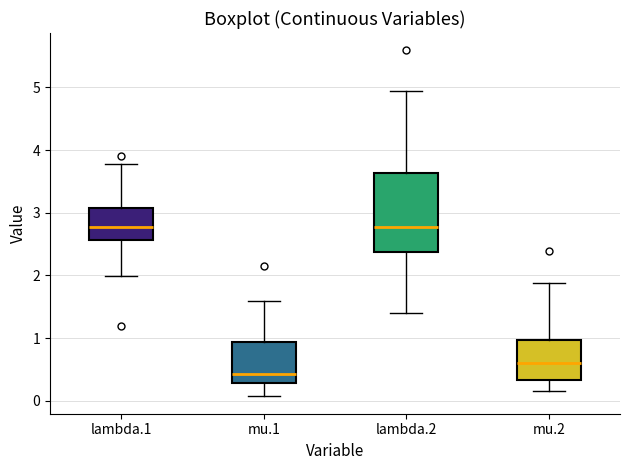

Reading left to right, read every box against the y-axis: the position of its median line, the range the box covers, and the ends of its whiskers. The values are not printed on the chart, so give them approximately, as read against the axis.

lambda.1: median 2.8, box 2.6 to 3.1, whiskers 2.0 to 3.8
mu.1: median 0.4, box 0.3 to 0.9, whiskers 0.1 to 1.6
lambda.2: median 2.8, box 2.4 to 3.6, whiskers 1.4 to 4.9
mu.2: median 0.6, box 0.3 to 1.0, whiskers 0.2 to 1.9